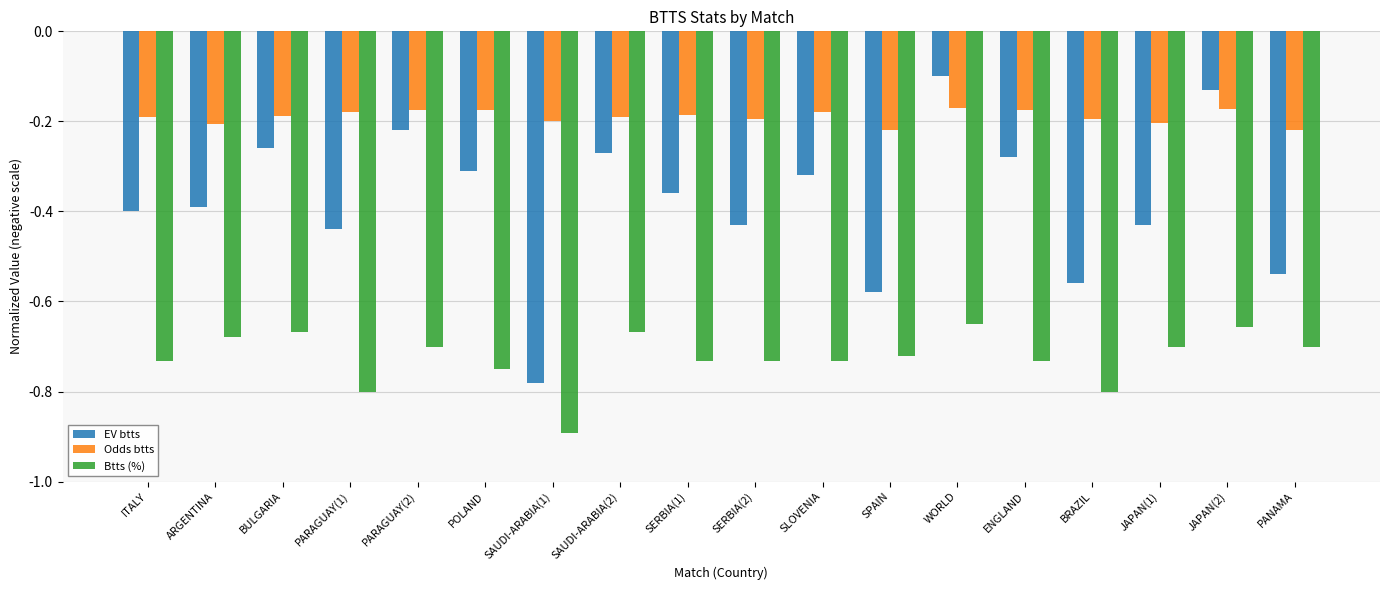

What position from the left is SPAIN?

12